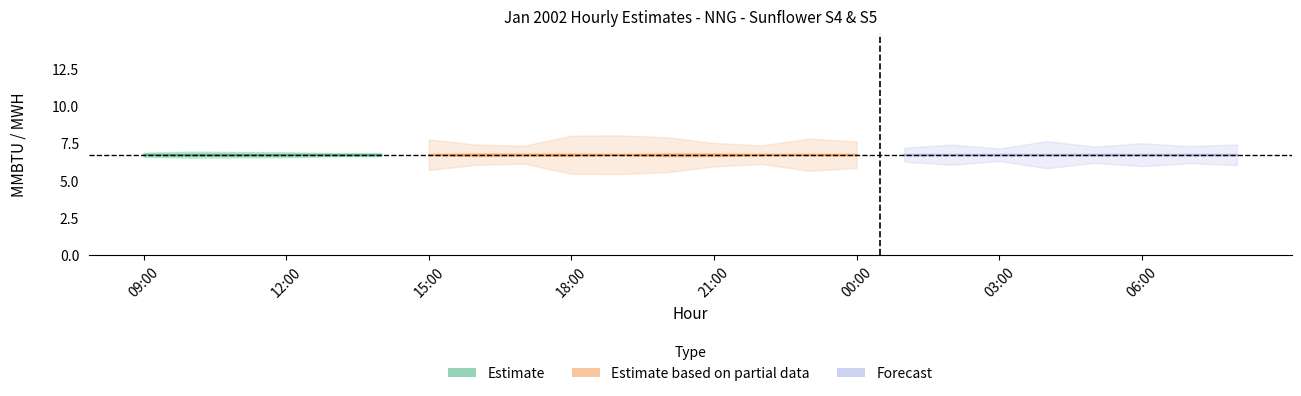

What position from the right is 08:00?

1